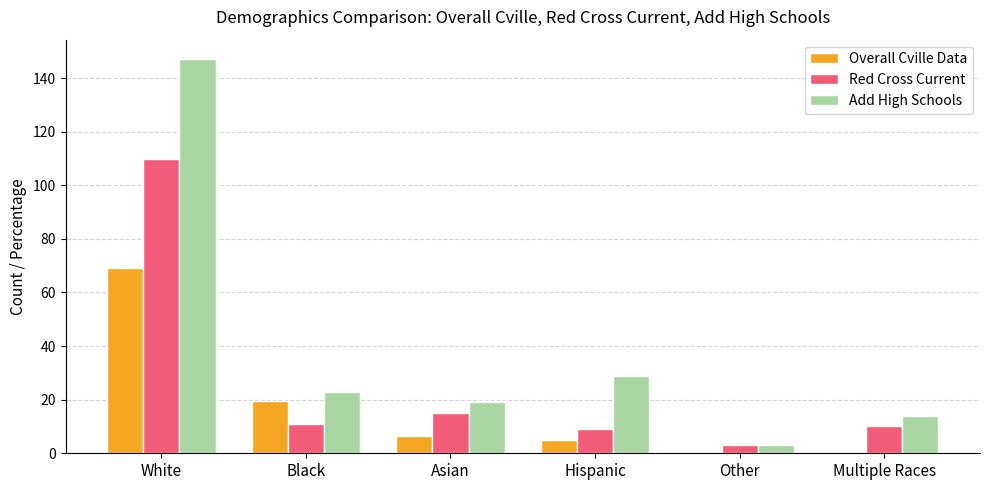

What is the sum of all Red Cross Current values?

158.0